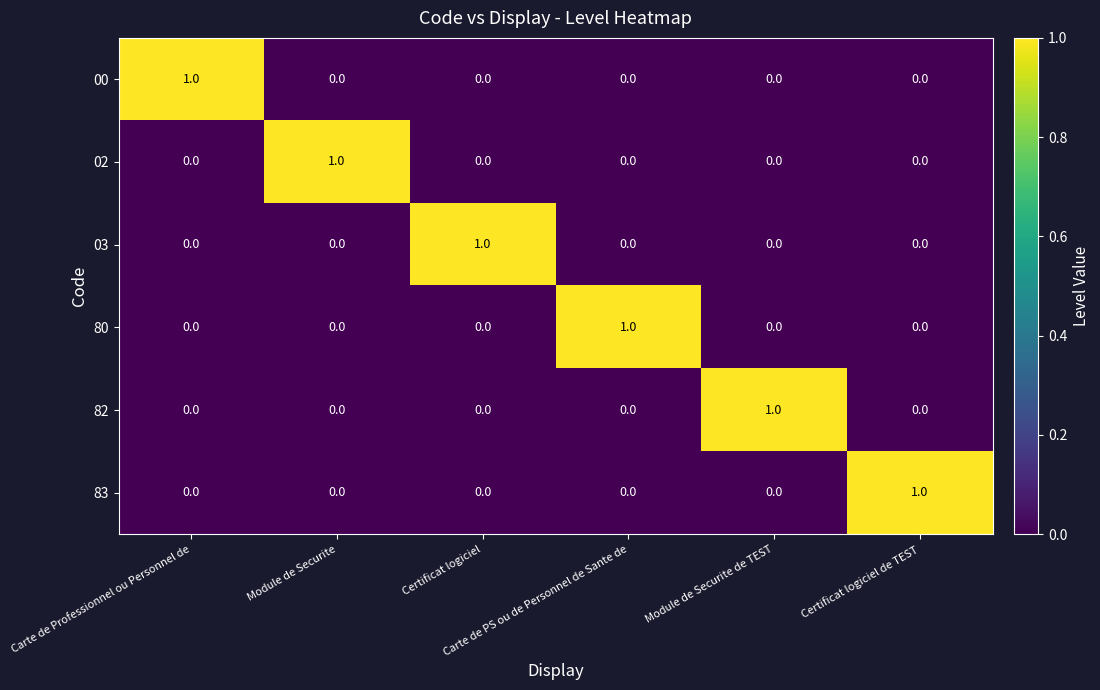

Count the 00 values in the range 0 to 1.

6